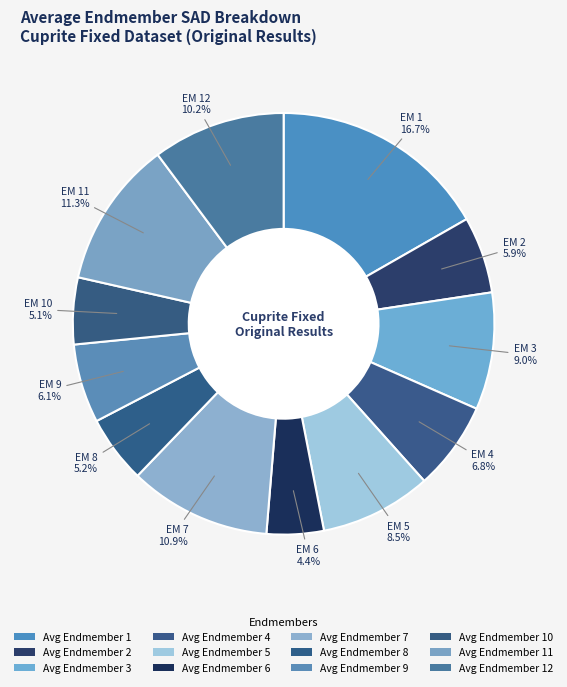

Rank the categories by value from lowest to highest.

Avg Endmember 6, Avg Endmember 10, Avg Endmember 8, Avg Endmember 2, Avg Endmember 9, Avg Endmember 4, Avg Endmember 5, Avg Endmember 3, Avg Endmember 12, Avg Endmember 7, Avg Endmember 11, Avg Endmember 1